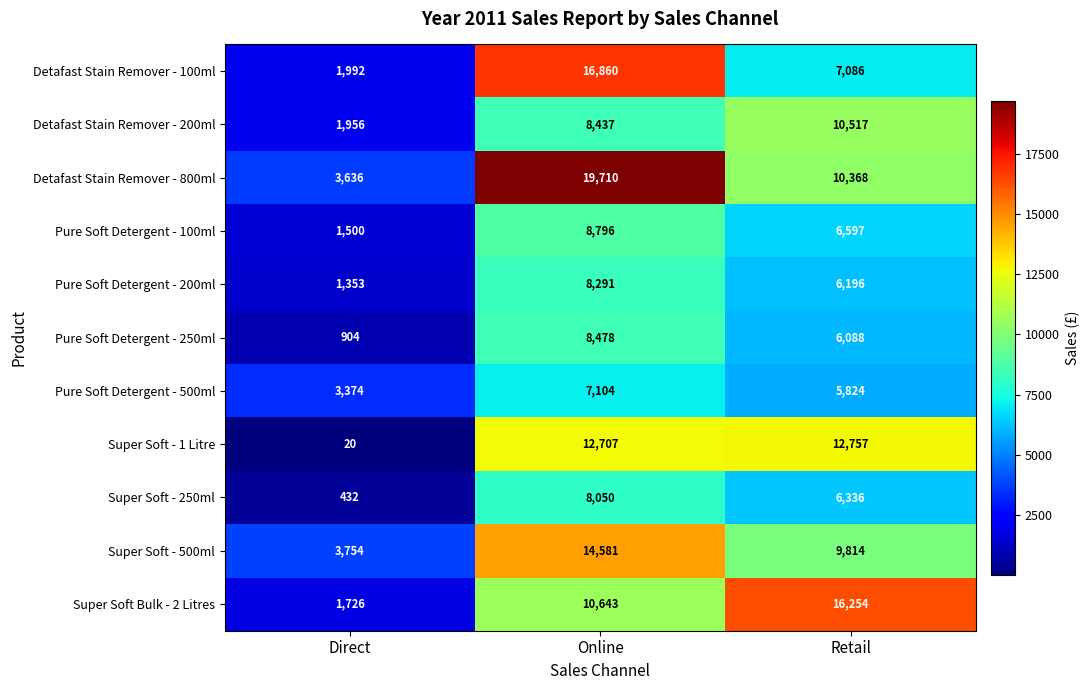

List the series in order of their peak value, lowest first.

Pure Soft Detergent - 500ml, Super Soft - 250ml, Pure Soft Detergent - 200ml, Pure Soft Detergent - 250ml, Pure Soft Detergent - 100ml, Detafast Stain Remover - 200ml, Super Soft - 1 Litre, Super Soft - 500ml, Super Soft Bulk - 2 Litres, Detafast Stain Remover - 100ml, Detafast Stain Remover - 800ml